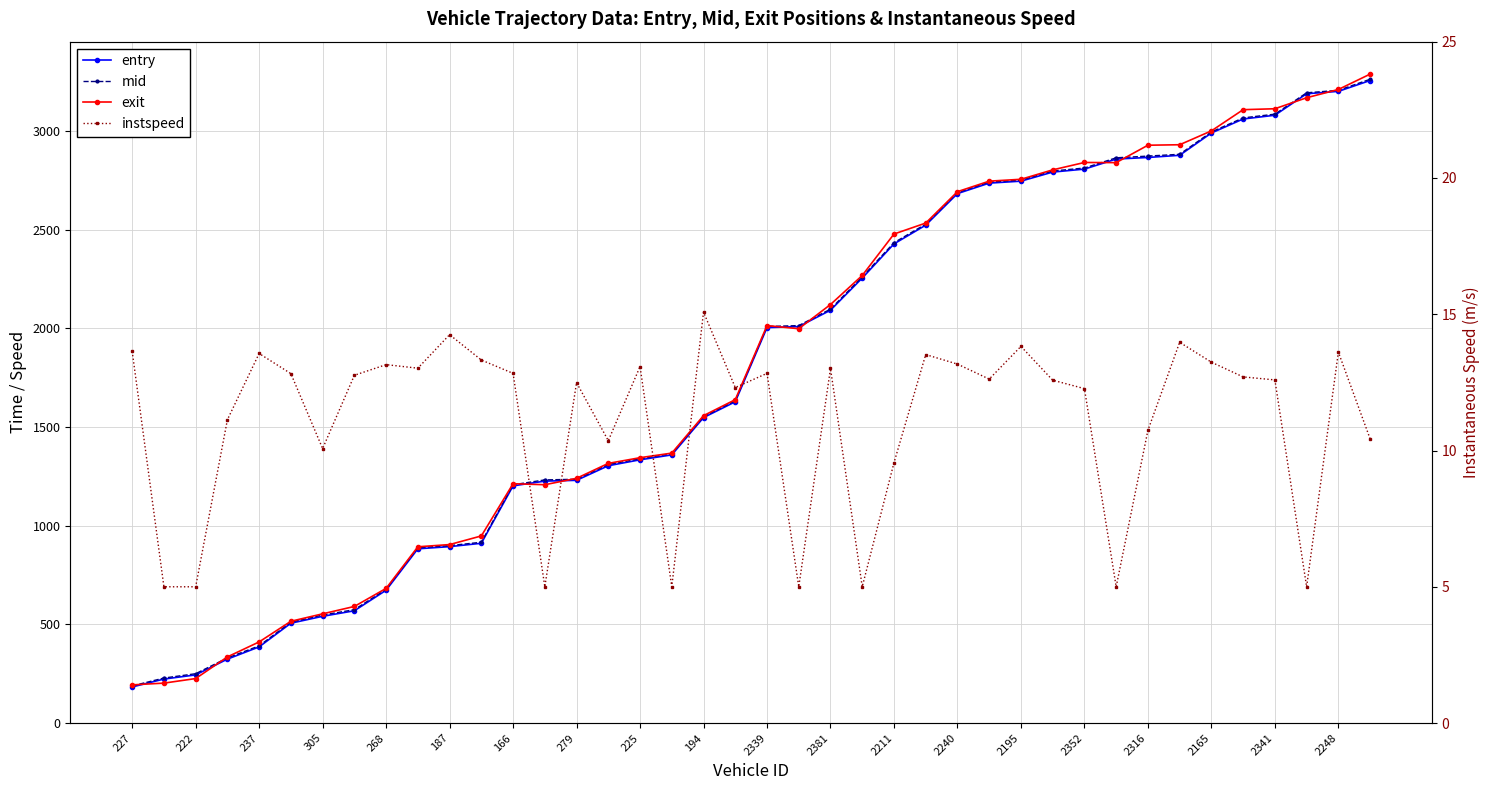

How many lines are shown in the chart?

4